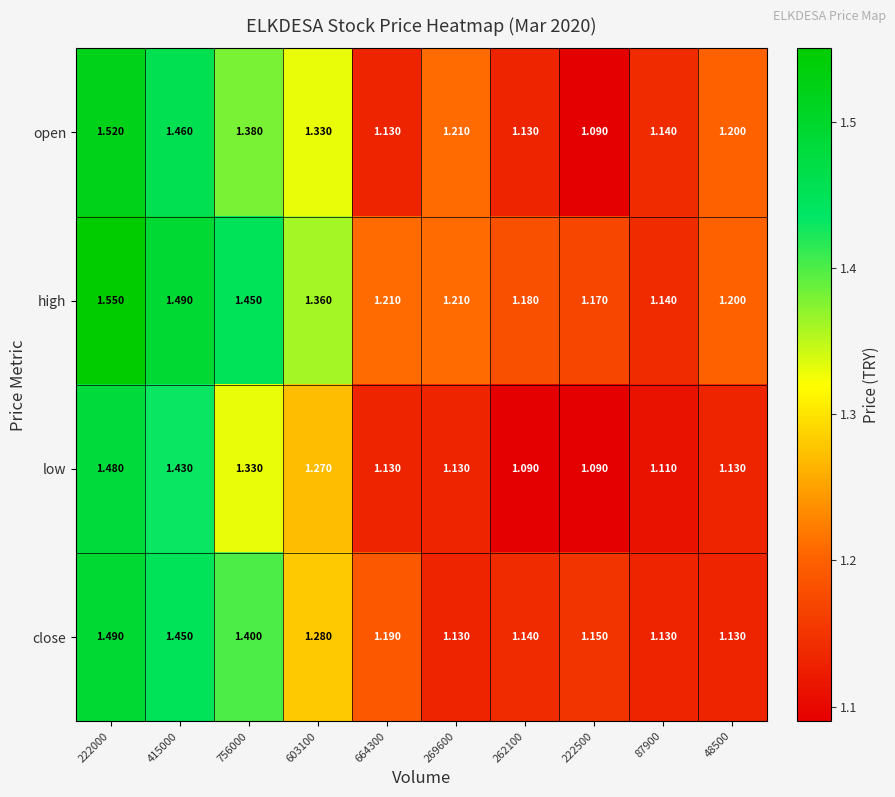

Which series changed the most between 415000 and 87900?

high